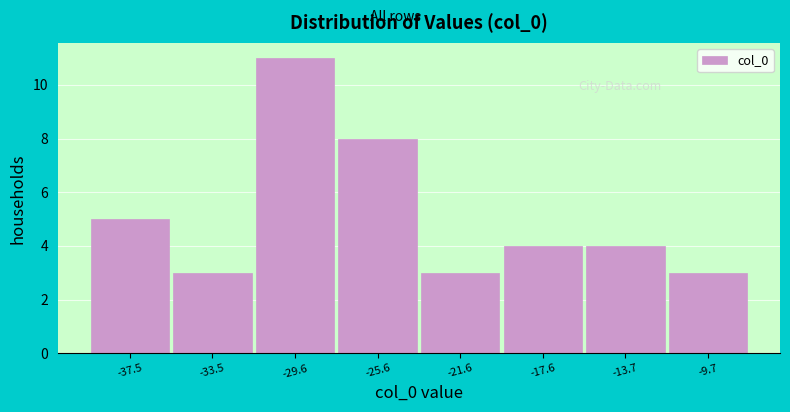

What is the height of the bar covering -11.5 to -7.5 on the x-axis? Neither the bar edges nor the heights are printed on the chart, so give them approximately, as read against the axes.

3